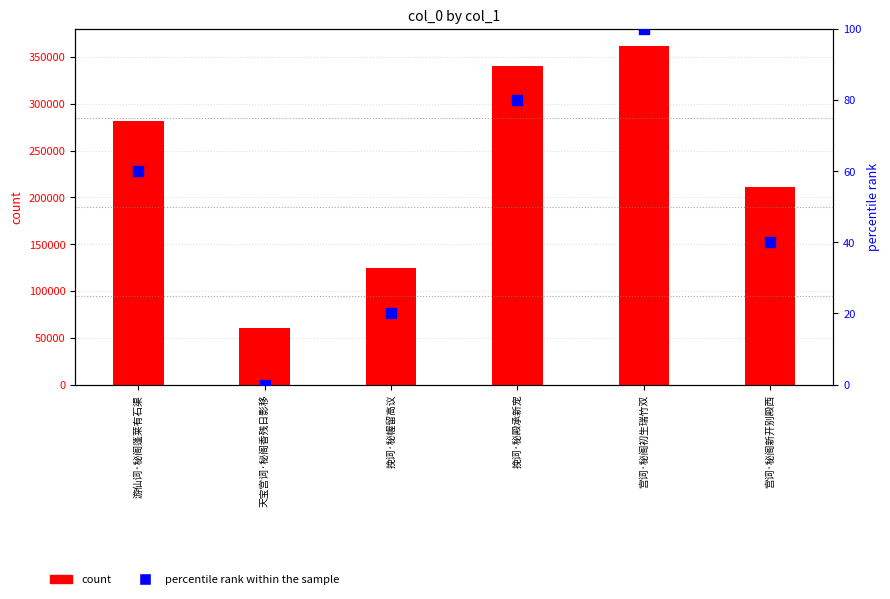

Which series has the largest total across all categories?

col_0